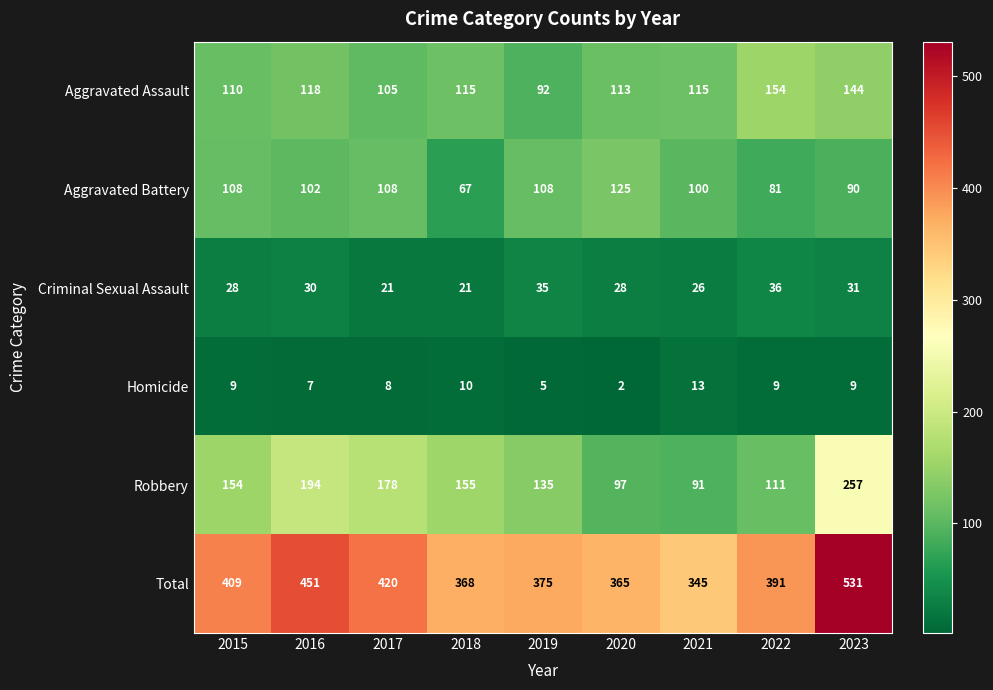

What is the difference between the maximum and second lowest values in the Total series?

166